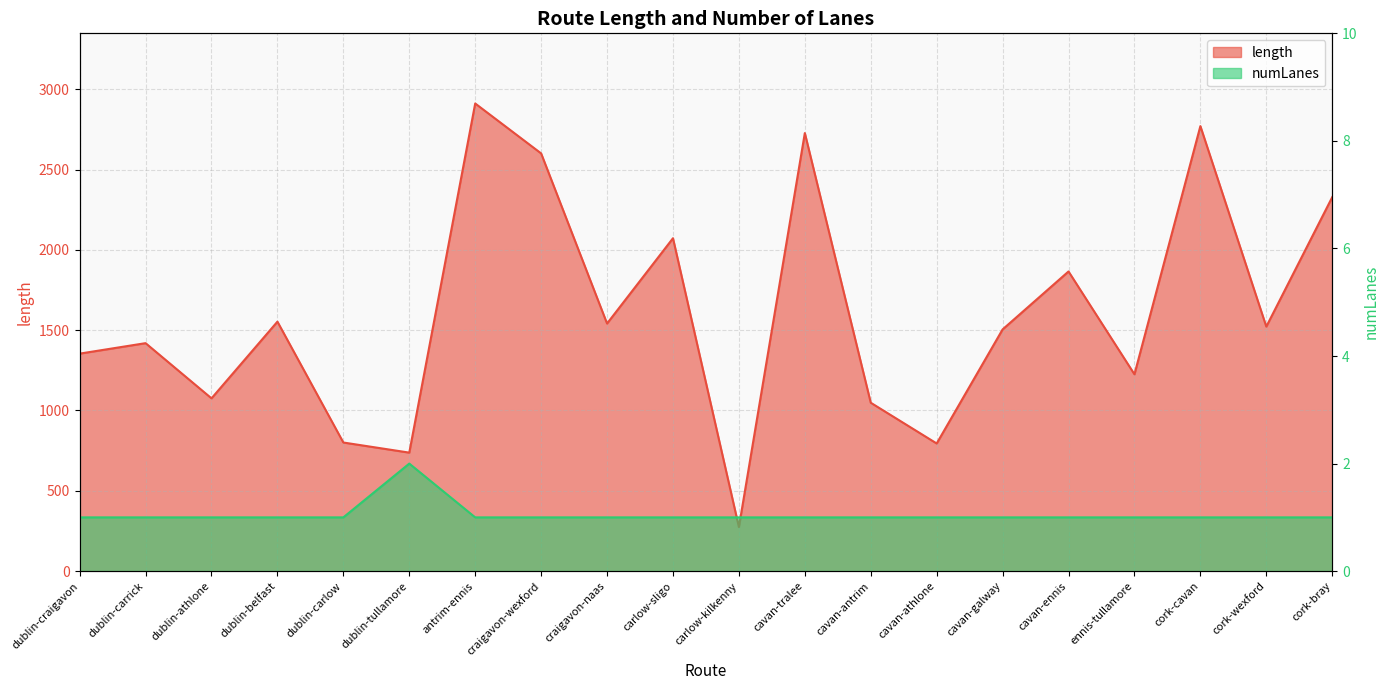

True or false: length and numLanes intersect in this chart.

False